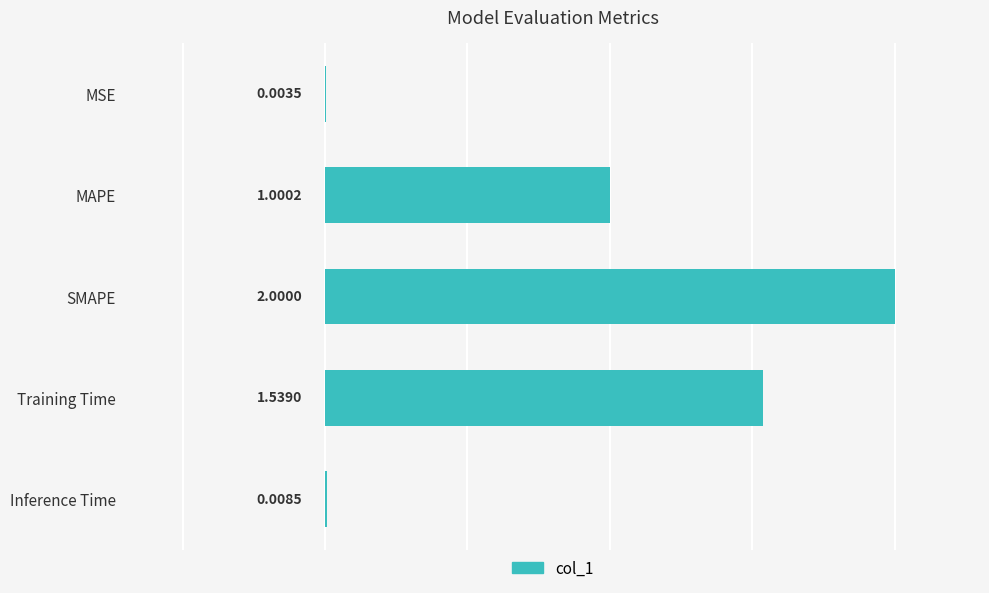

At which label is the value closest to 1?

MAPE